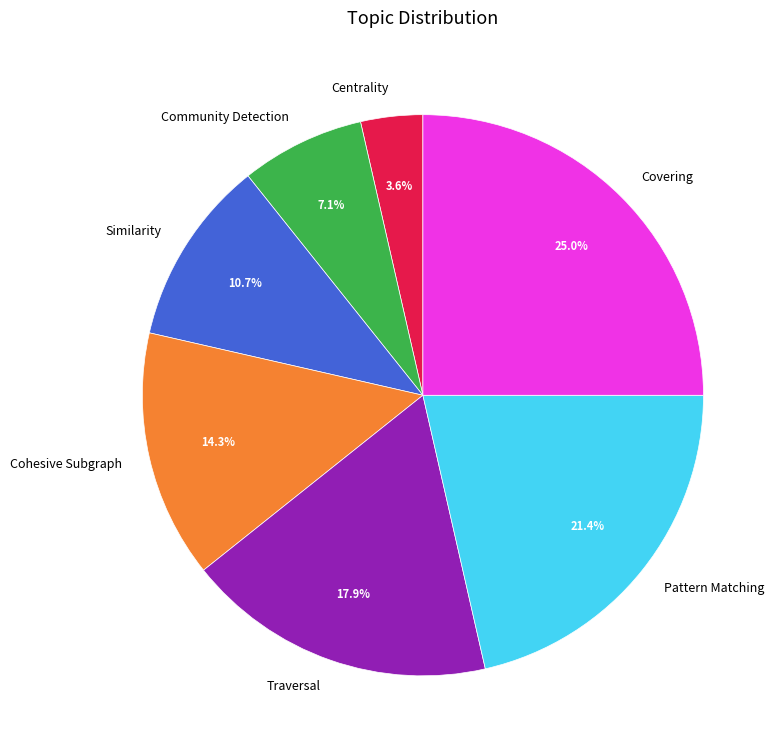

To the nearest percent, what percentage of the pie is Community Detection?

7%